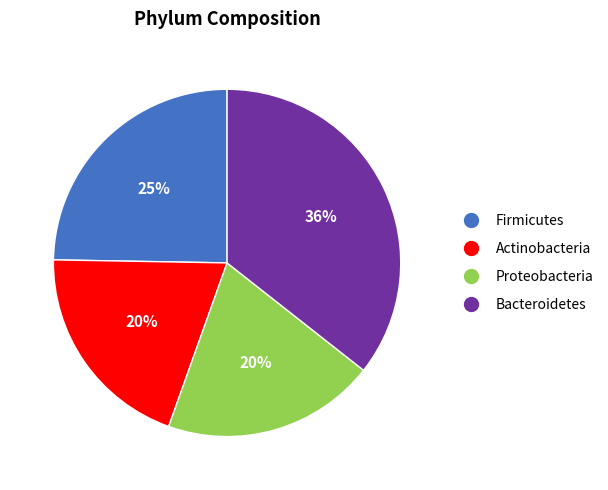

Count the number of slices in the pie.

4